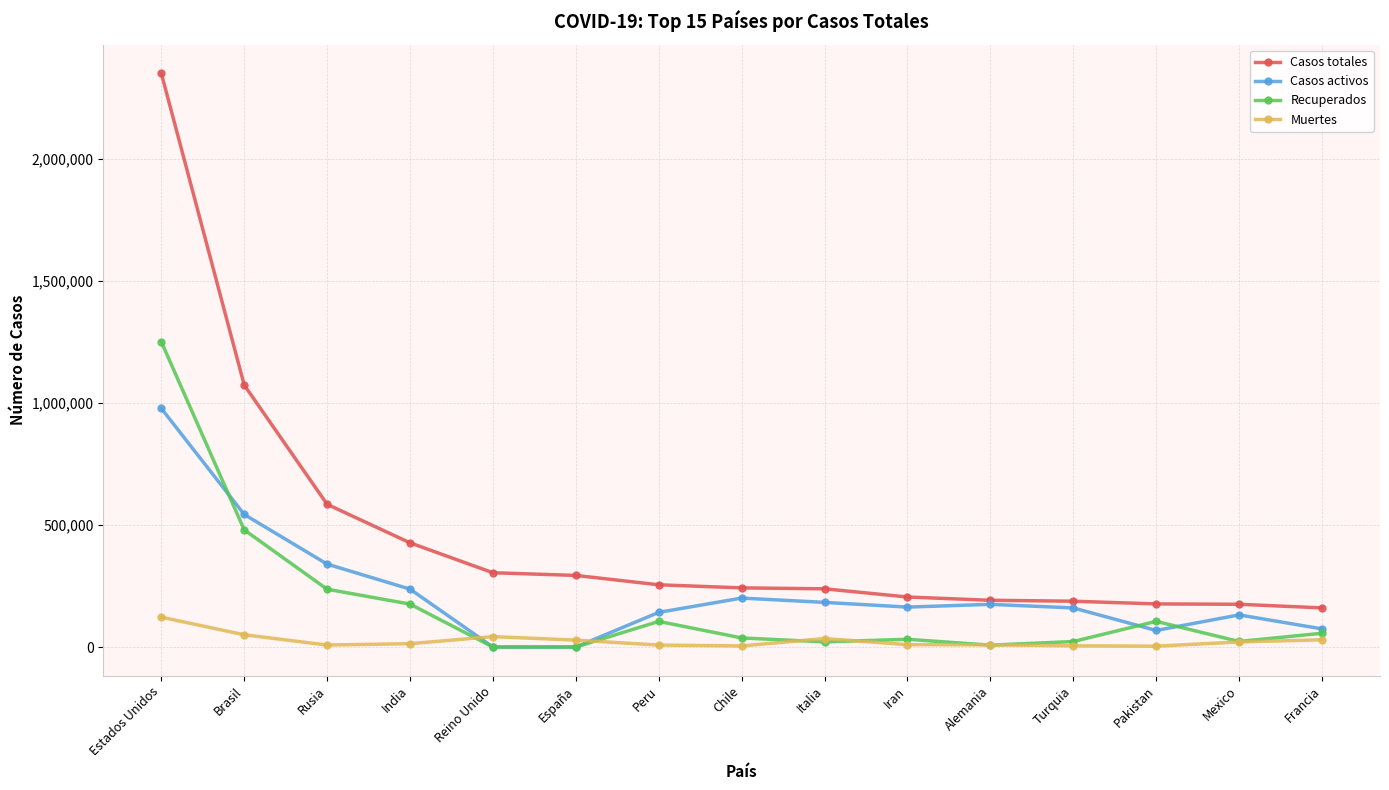

True or false: Recuperados and Casos totales intersect in this chart.

False